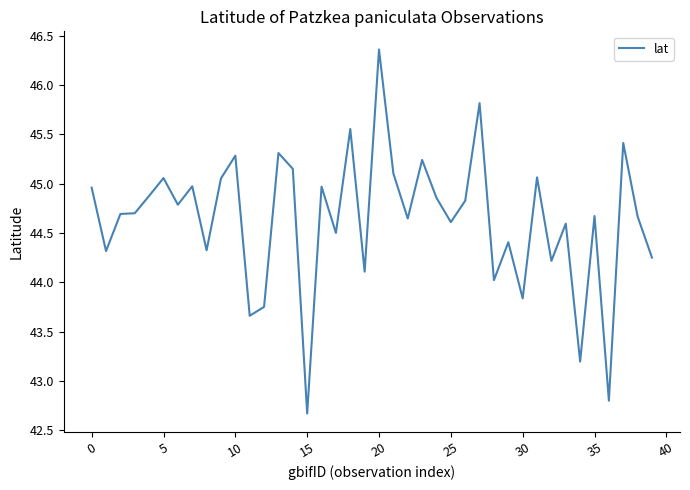

What is the greatest value displayed?

46.4